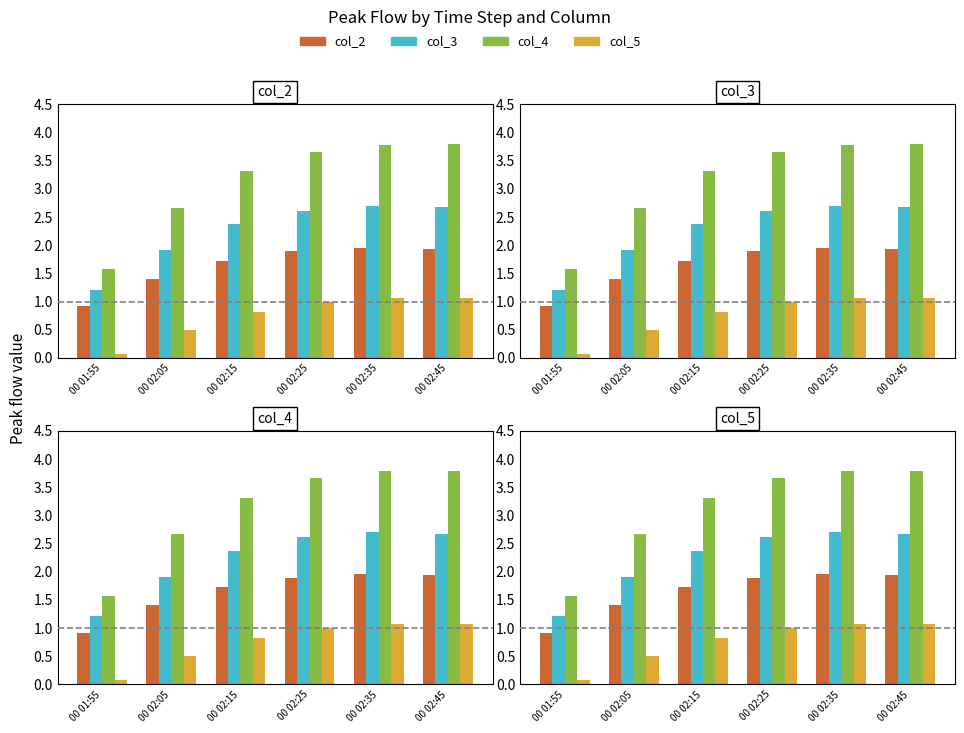

Between 00 02:15 and 00 02:45, which series saw the biggest shift?

col_4